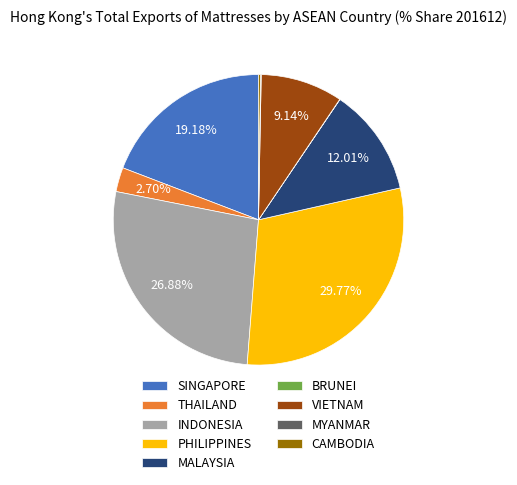

What is the largest slice in the pie chart?

PHILIPPINES